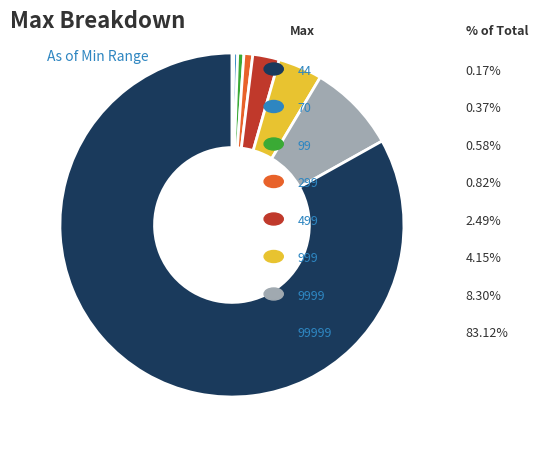

Which slice is the smallest?

44